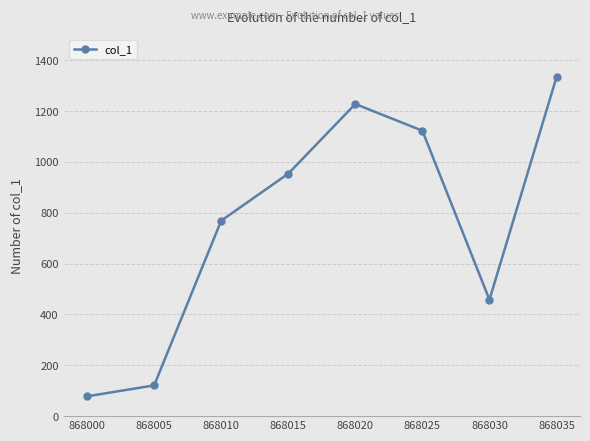

How many values are below 954?

4